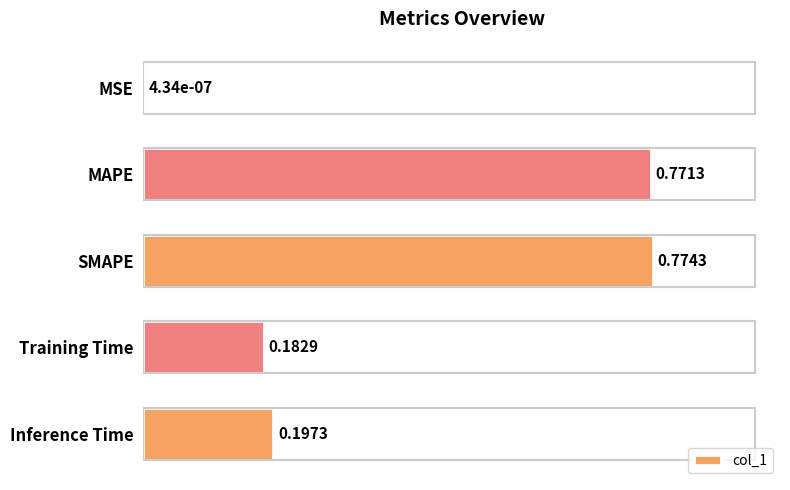

Which label corresponds to the largest value in the chart?

SMAPE